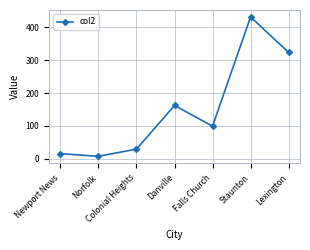

Which category has the highest value across all series?

Staunton